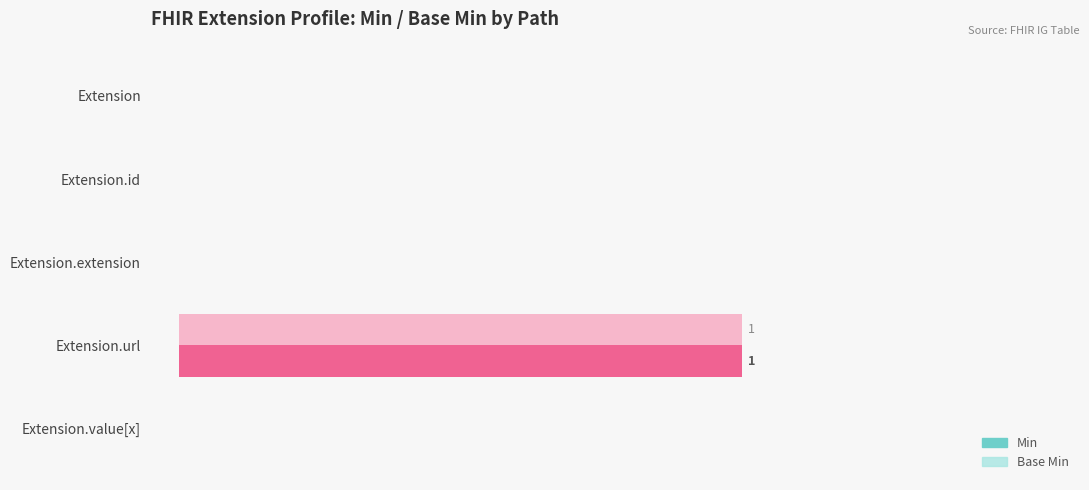

What are all the series names shown in the legend?

Min, Base Min